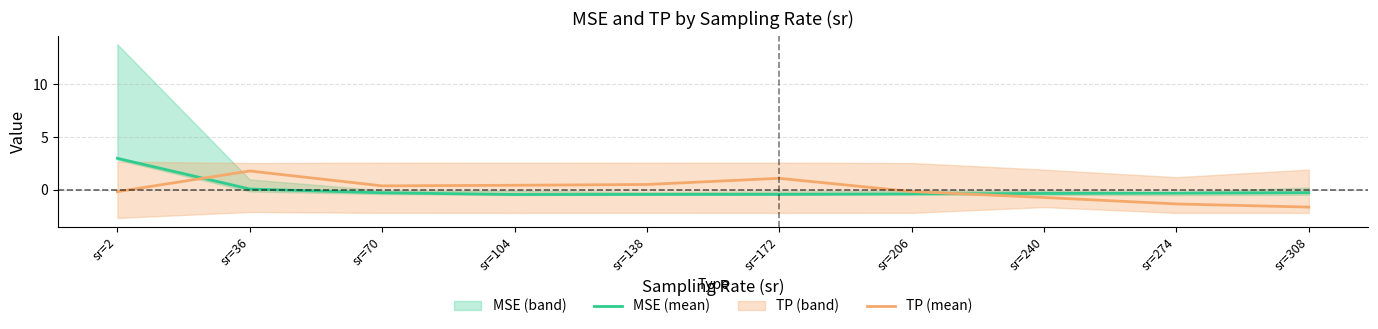

Is the value of TP (mean) at sr=104 greater than the value of MSE (mean) at sr=104?

Yes